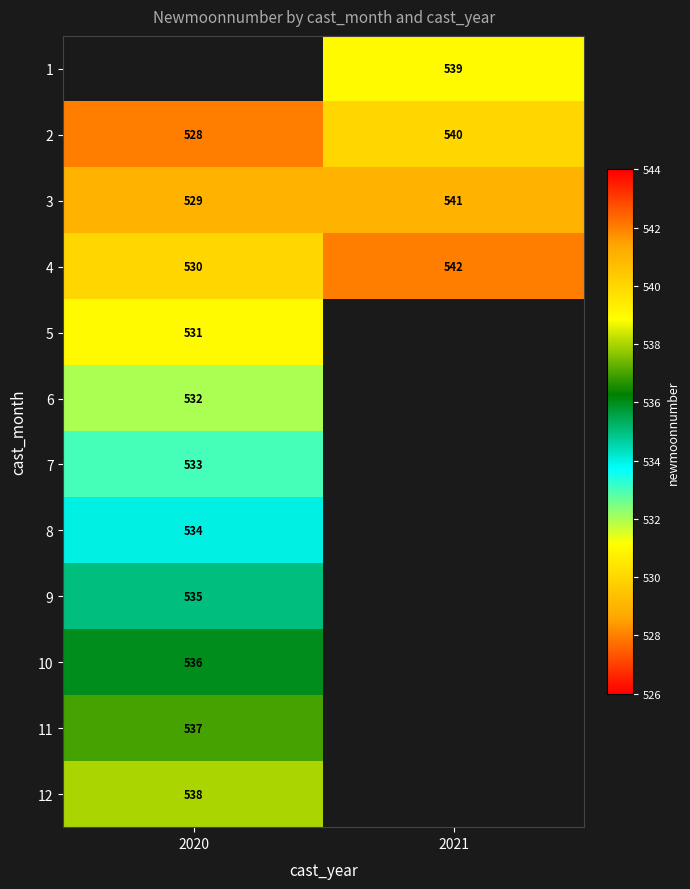

The value of 7 at 2020 is 738. True or false?

False